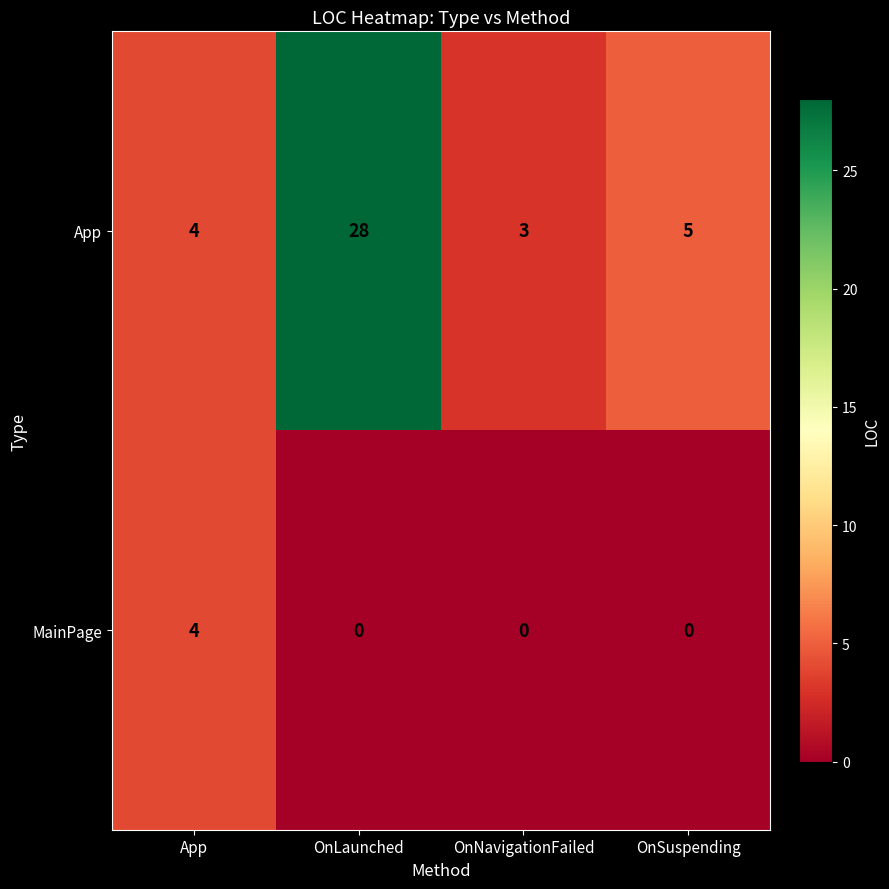

What is the difference between the highest and lowest values at OnSuspending?

5